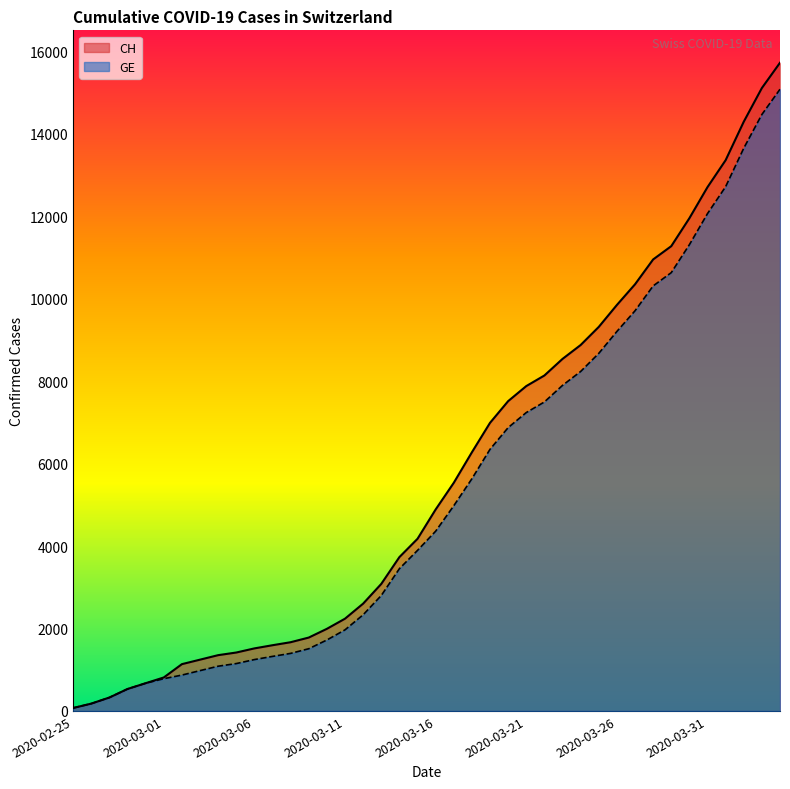

What position from the left is 2020-03-30?

35